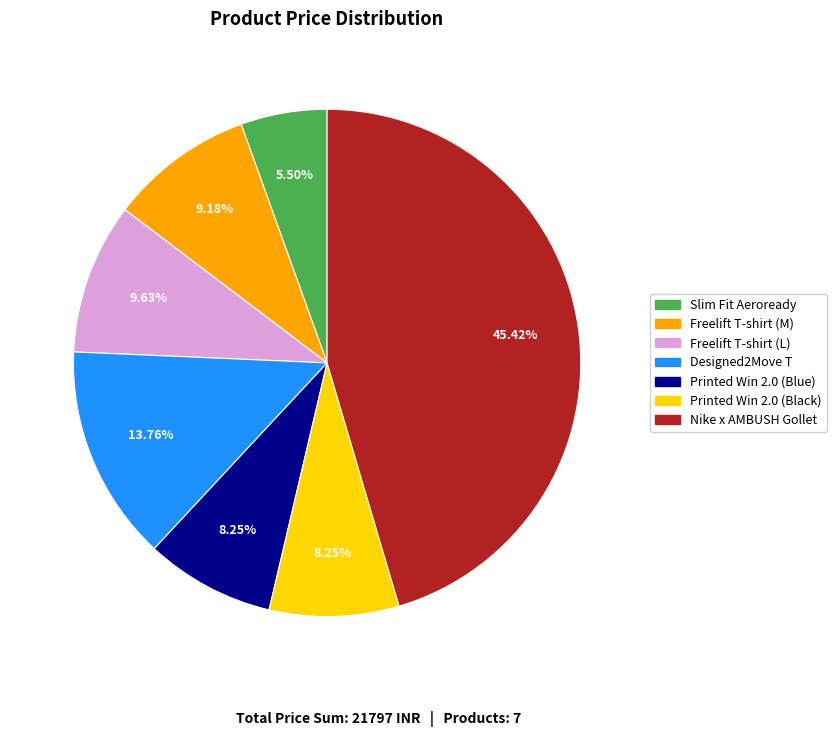

How many segments does this pie chart have?

7